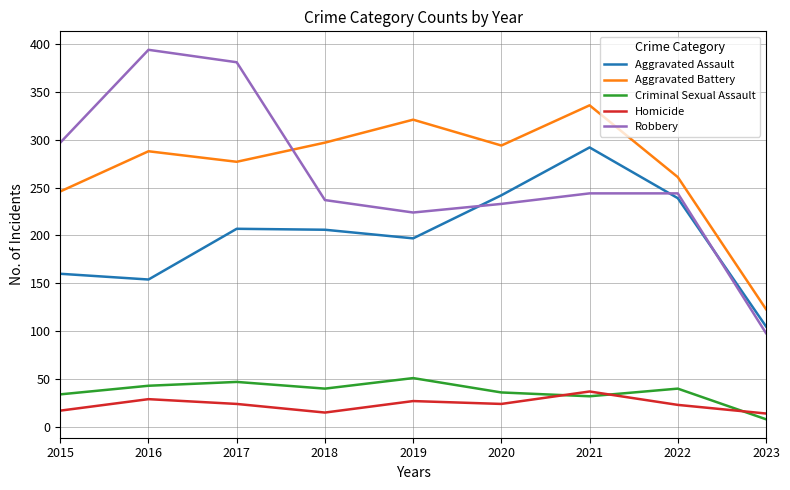

Which category has the highest value across all series?

2016